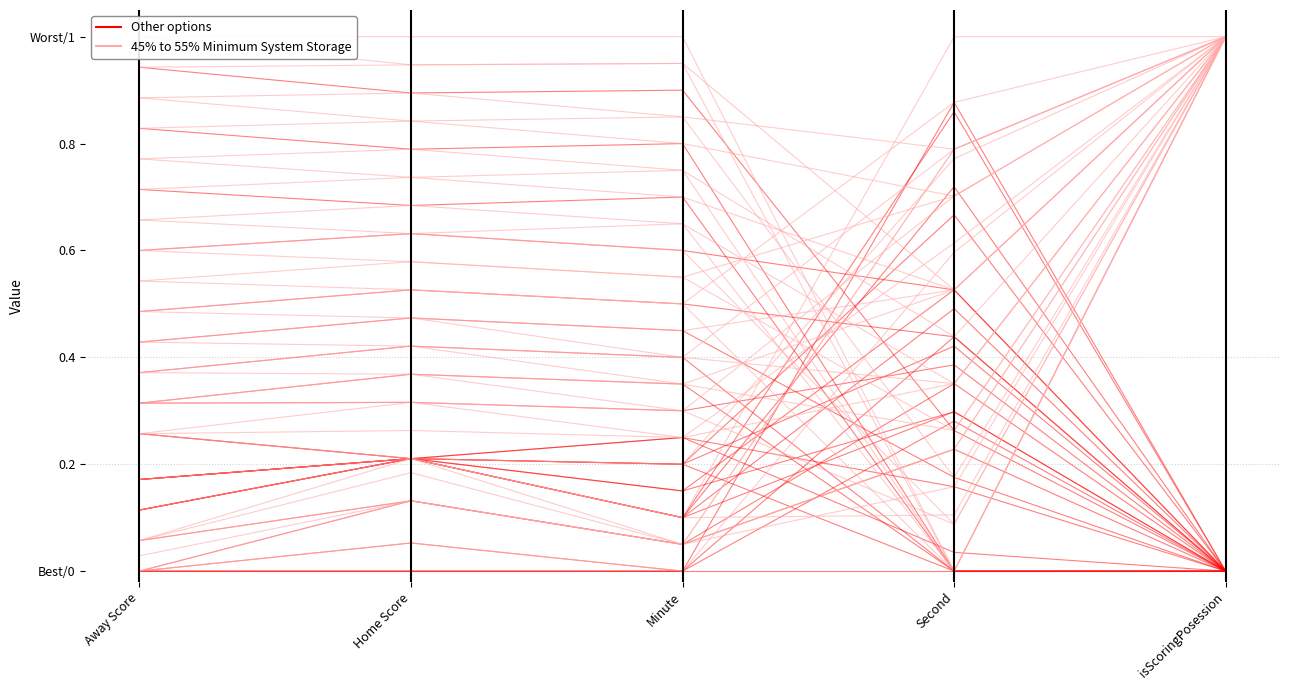

True or false: Other options and 45% to 55% Minimum System Storage intersect in this chart.

False